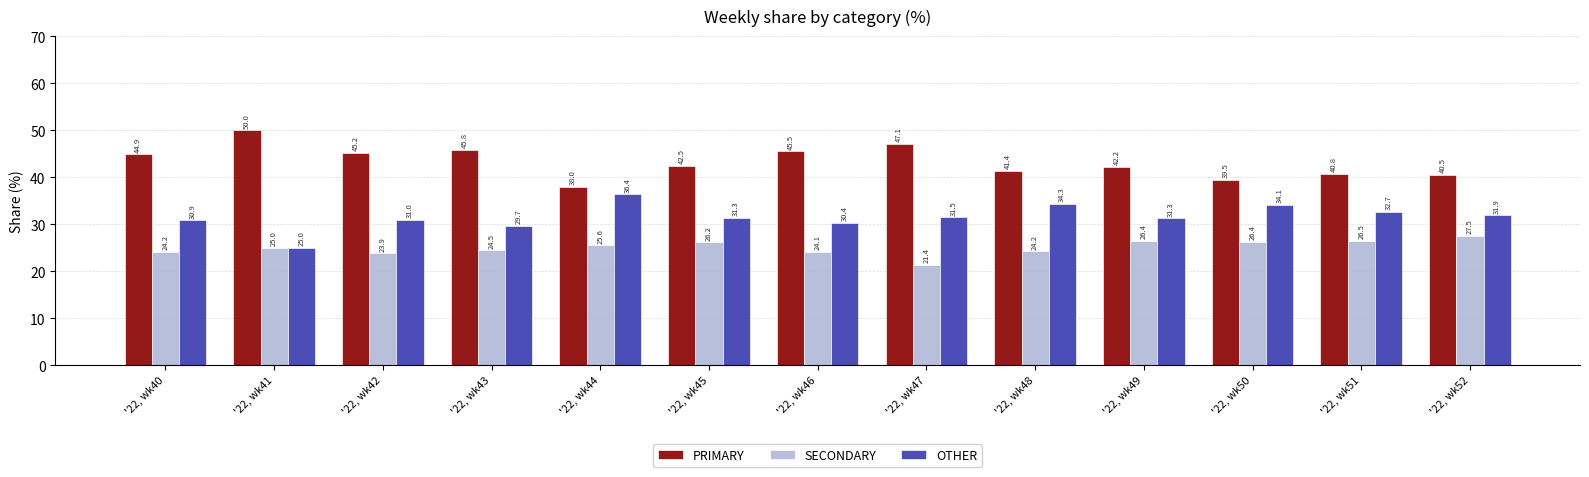

Count the number of data series in this chart.

3